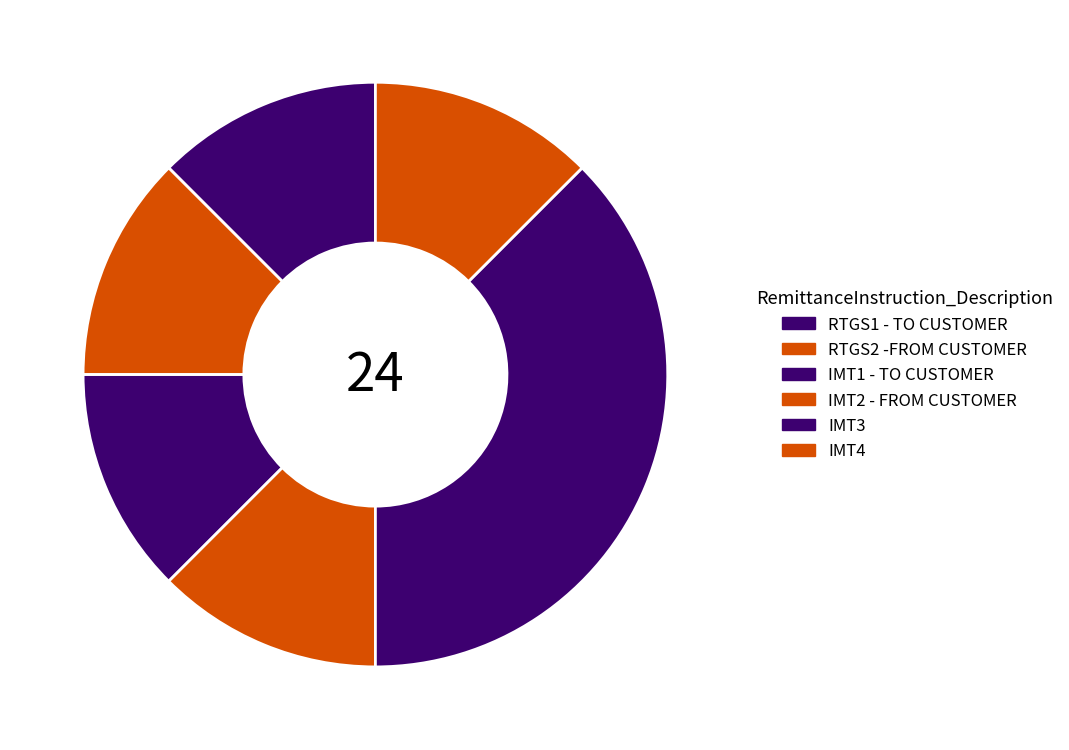

To the nearest percent, what portion does RTGS2 -FROM CUSTOMER represent?

12%